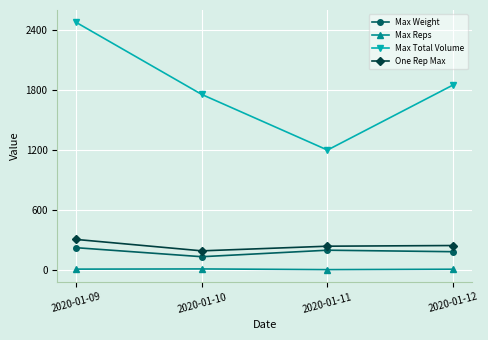

How many Max Weight values are between 185 and 225?

3